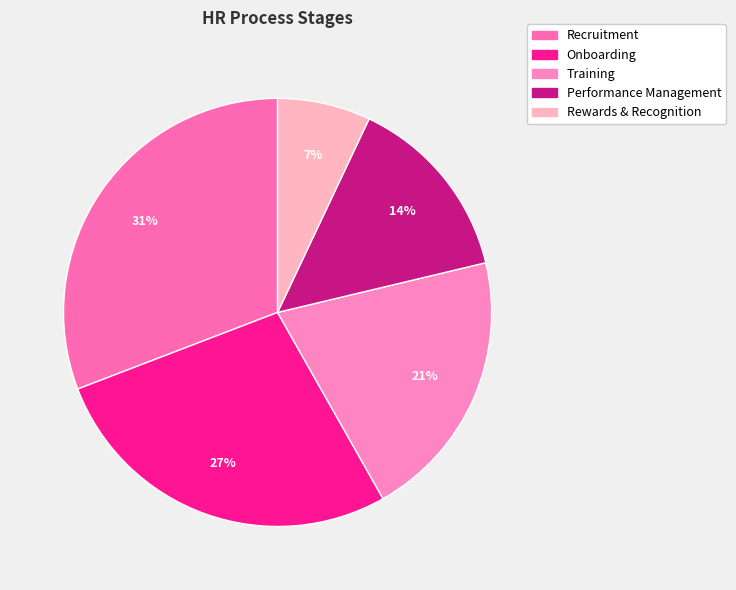

Count the number of slices in the pie.

5